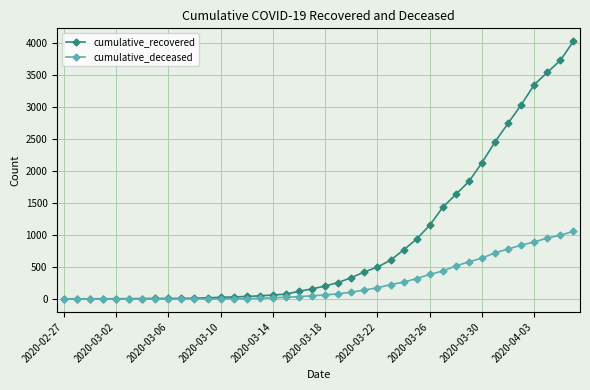

What is the maximum value shown in the chart?

4026